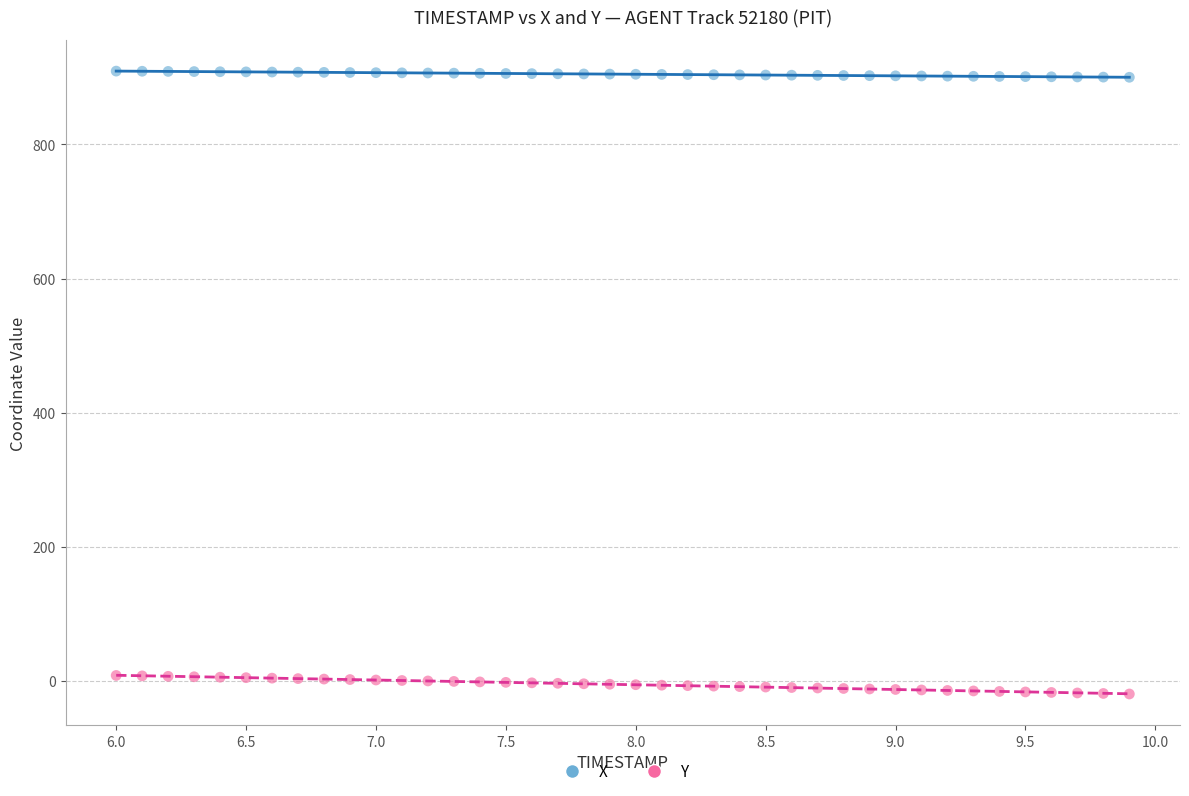

Across all data points, what is the range of Y values (max minus min)?

929.0